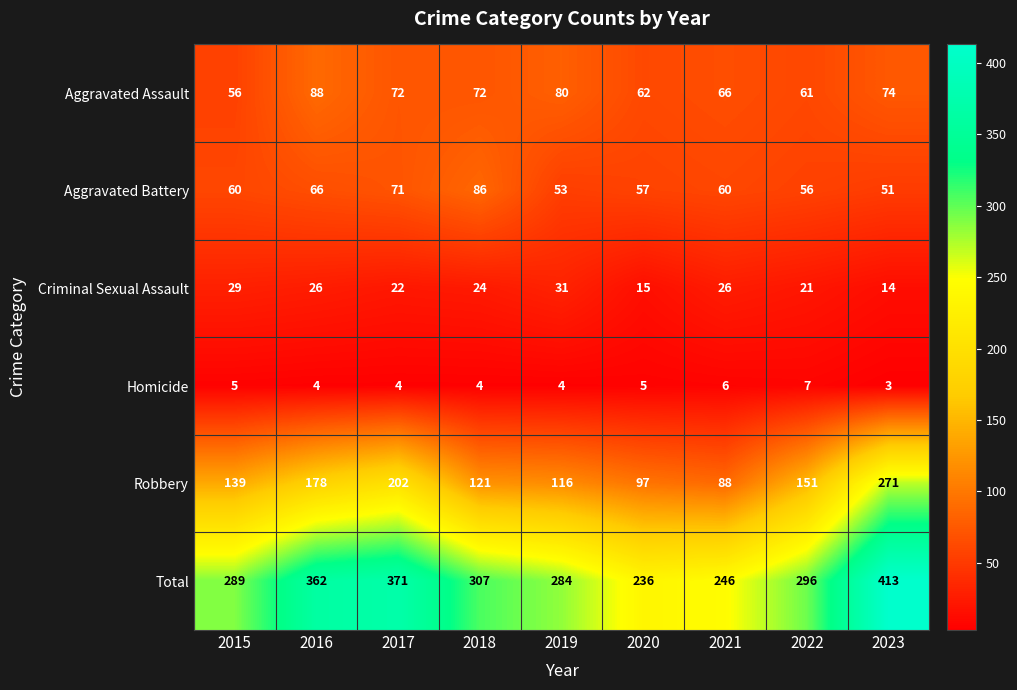

What is the minimum value shown in the chart?

3